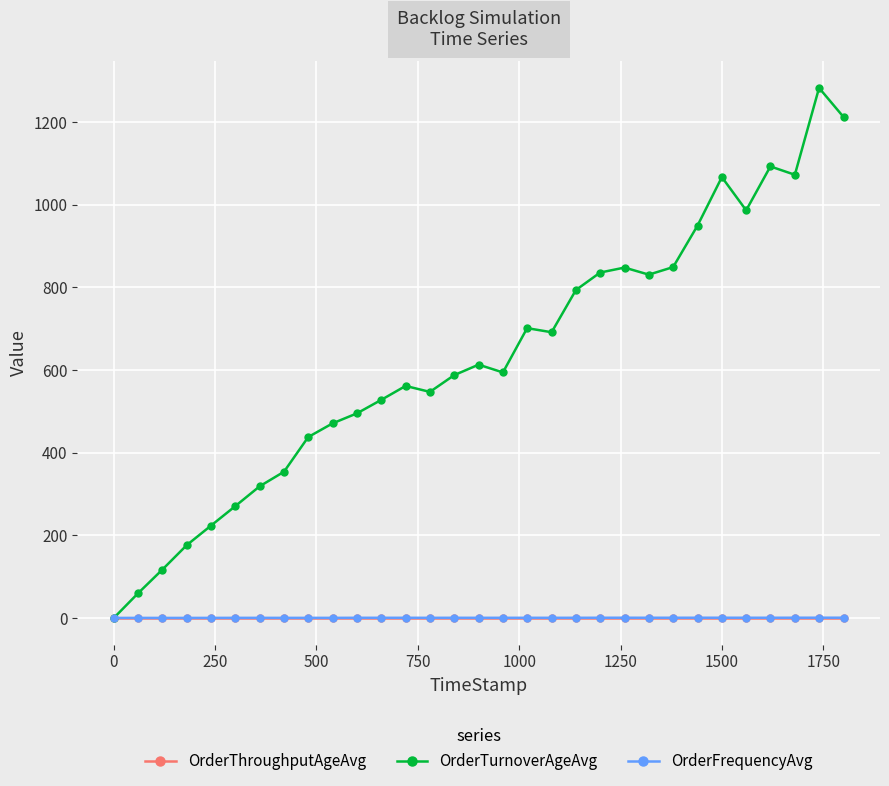

Which series has the largest range (max minus min)?

OrderTurnoverAgeAvg